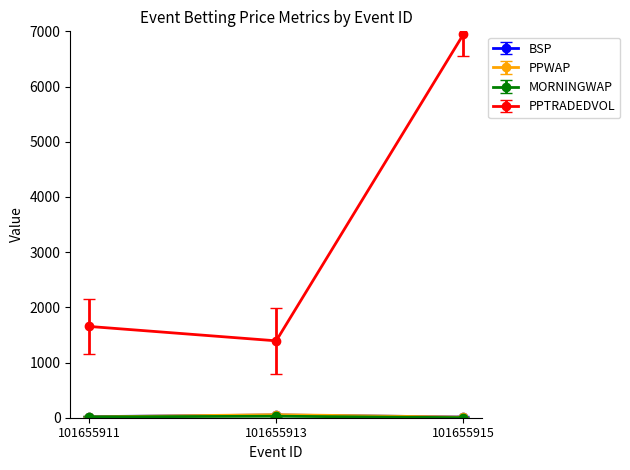

Which series has the largest range (max minus min)?

PPTRADEDVOL